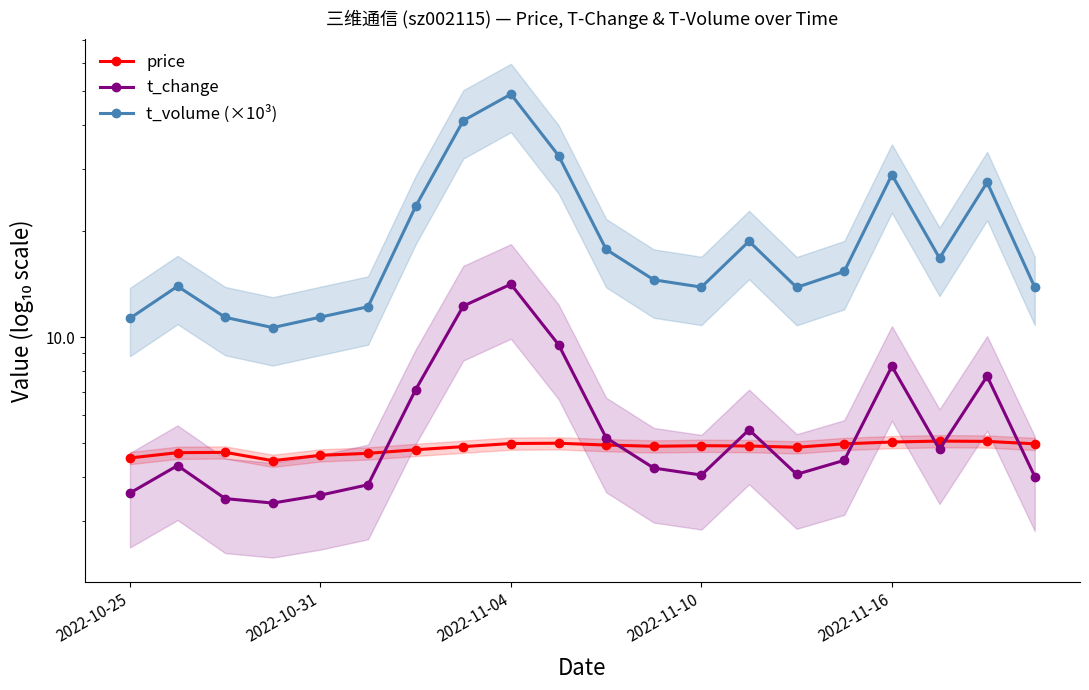

Reading left to right, transcribe all the data shown in this chart.

price: 4.5	4.7	4.7	4.5	4.6	4.7	4.8	4.9	5.0	5.0	4.9	4.9	4.9	4.9	4.9	5.0	5.0	5.1	5.1	5.0
t_change: 3.6	4.3	3.5	3.4	3.6	3.8	7.1	12.3	14.2	9.5	5.2	4.2	4.1	5.5	4.1	4.5	8.3	4.8	7.8	4.0
t_volume (×10³): 11.3	14.0	11.4	10.7	11.4	12.2	23.6	41.3	49.1	32.8	17.8	14.6	13.9	18.7	13.9	15.4	29.0	16.8	27.6	13.9